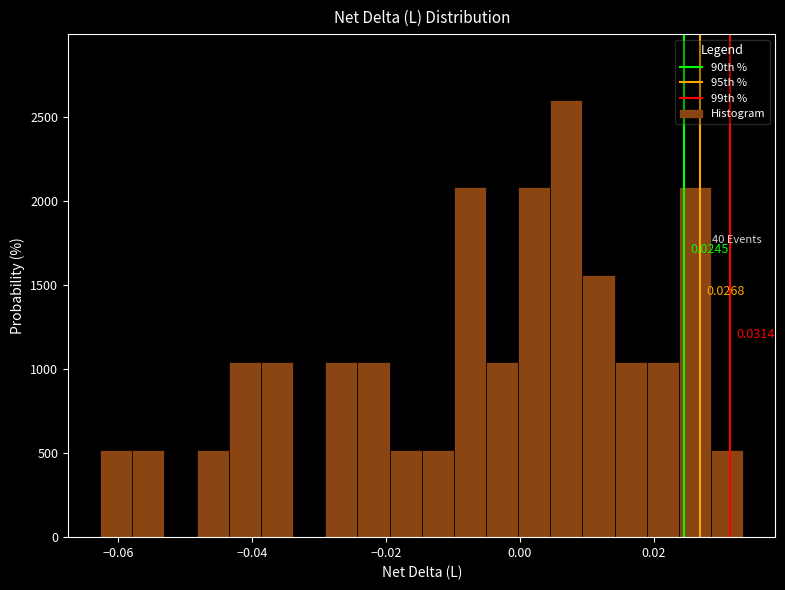

Around what value on the x-axis is the tallest bar? Give the approximate position of its centre, as read against the axis.

0.006